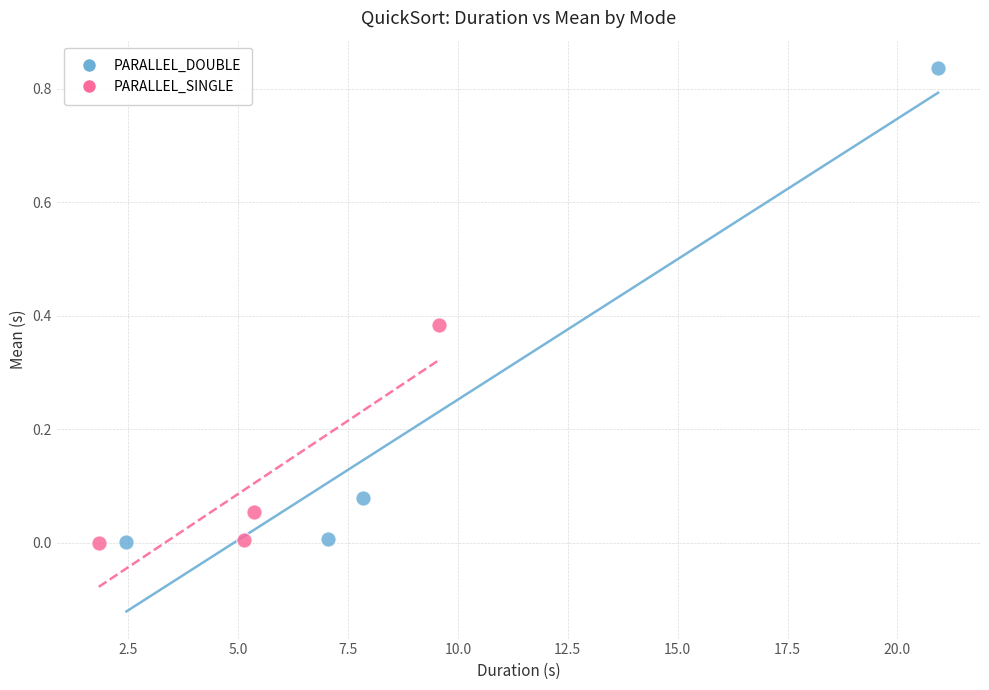

Which series contains the highest Y value?

PARALLEL_DOUBLE